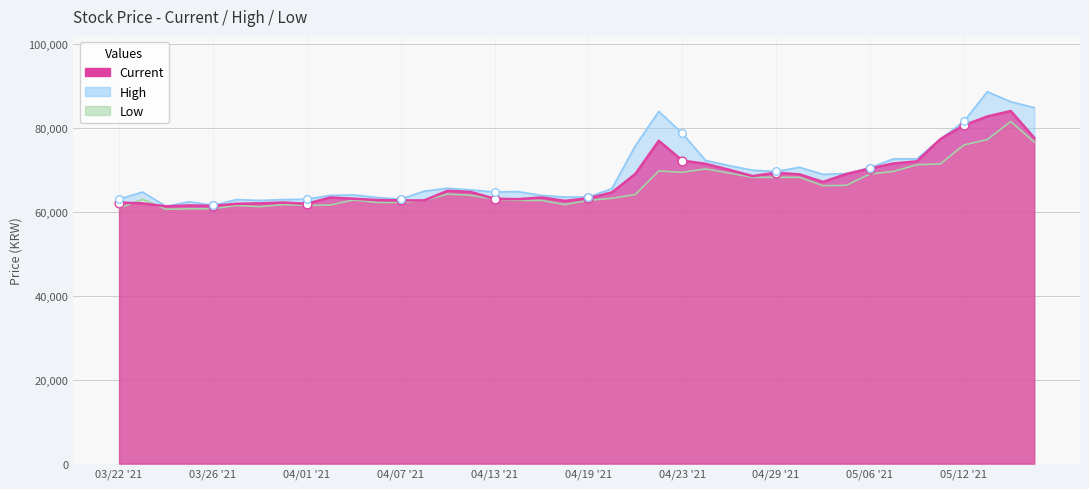

Which series has the largest total across all categories?

High